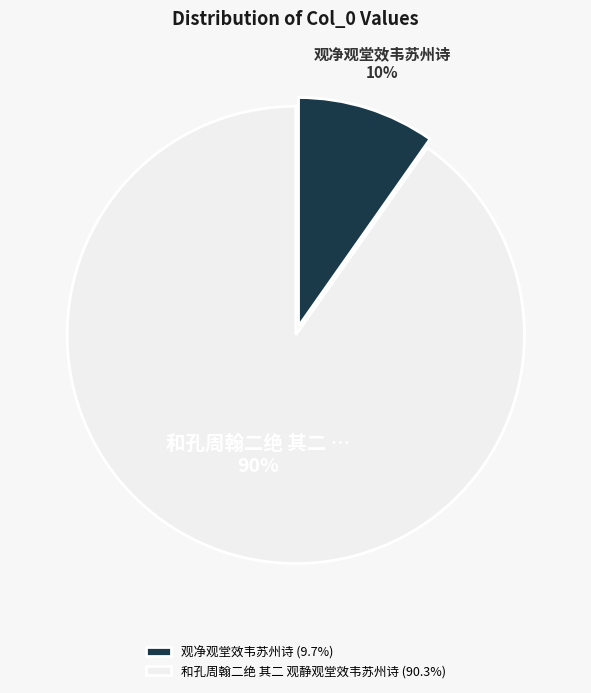

To the nearest percent, what is the average slice percentage?

50%